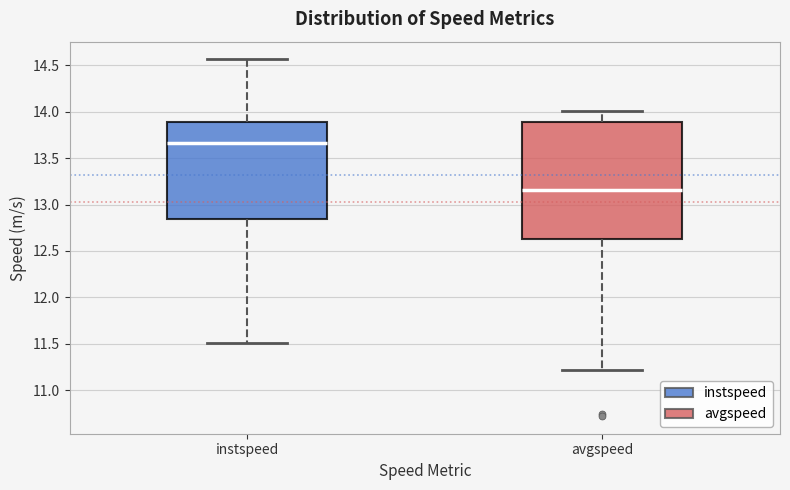

Which box's median line is the lowest?

avgspeed